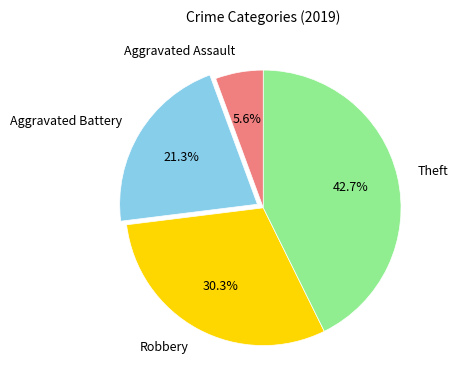

Combined, what portion of the pie is Theft and Aggravated Assault?

48.3%